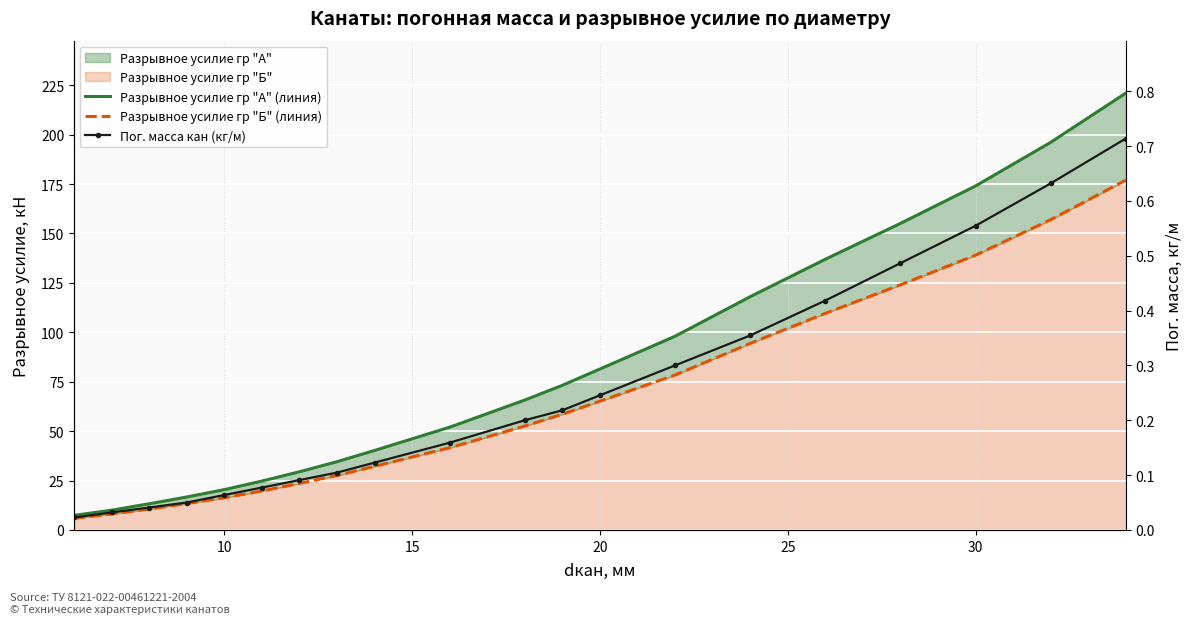

Which series has the widest spread of values?

Разрывное усилие гр "А" (линия)